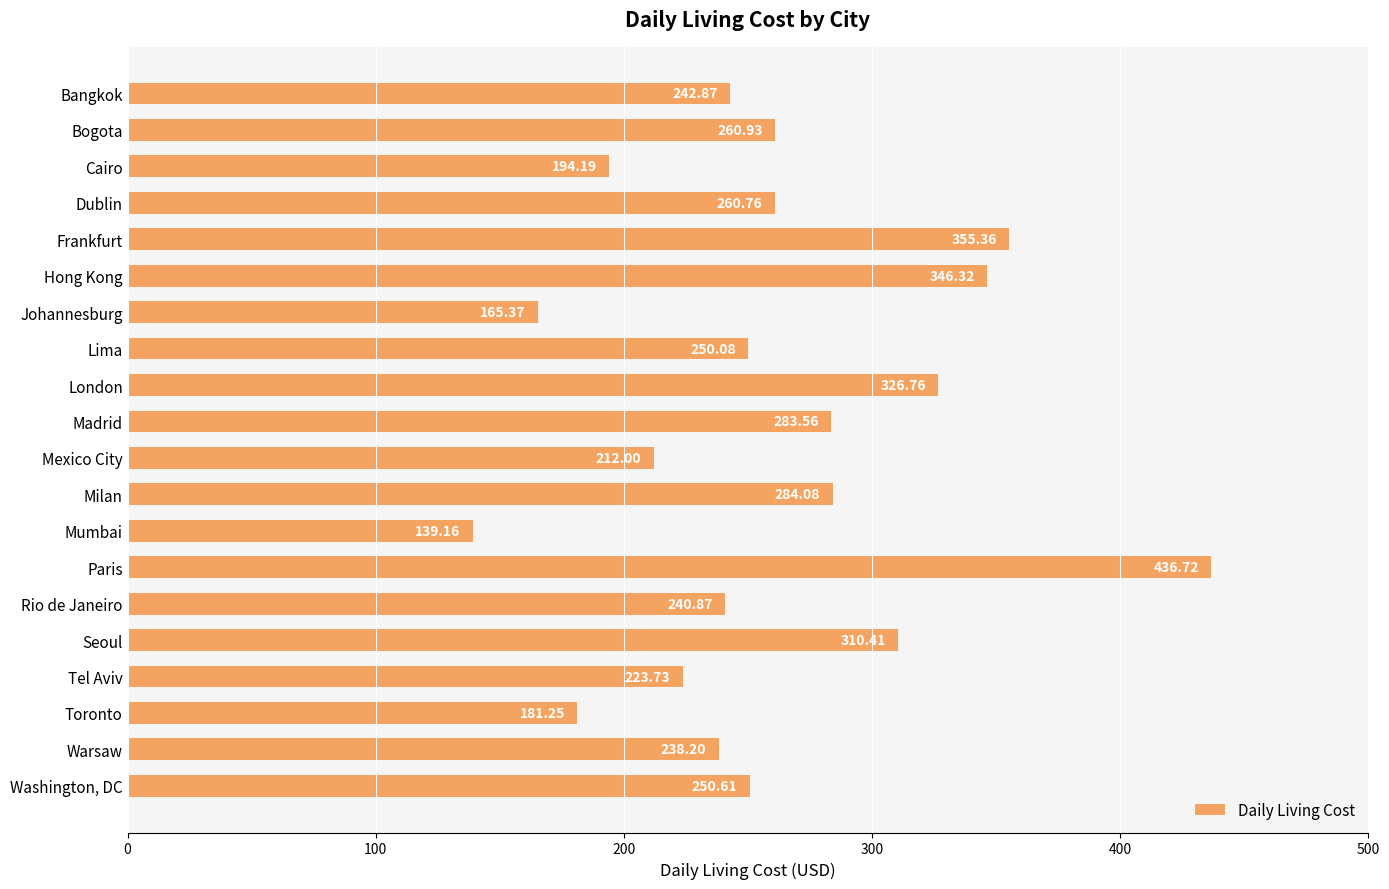

Rank the categories by value from lowest to highest.

Mumbai, Johannesburg, Toronto, Cairo, Mexico City, Tel Aviv, Warsaw, Rio de Janeiro, Bangkok, Lima, Washington, DC, Dublin, Bogota, Madrid, Milan, Seoul, London, Hong Kong, Frankfurt, Paris